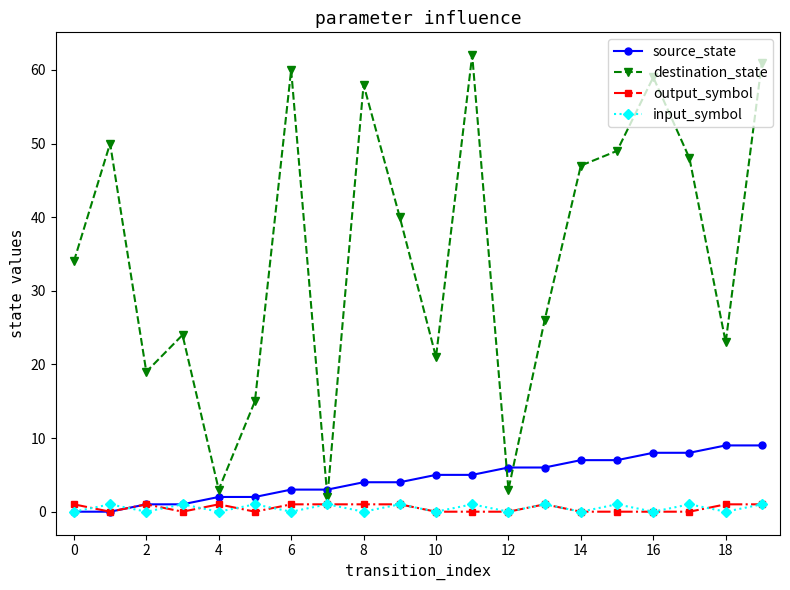

In destination_state, how many points are higher than both neighbors (excluding endpoints)?

6